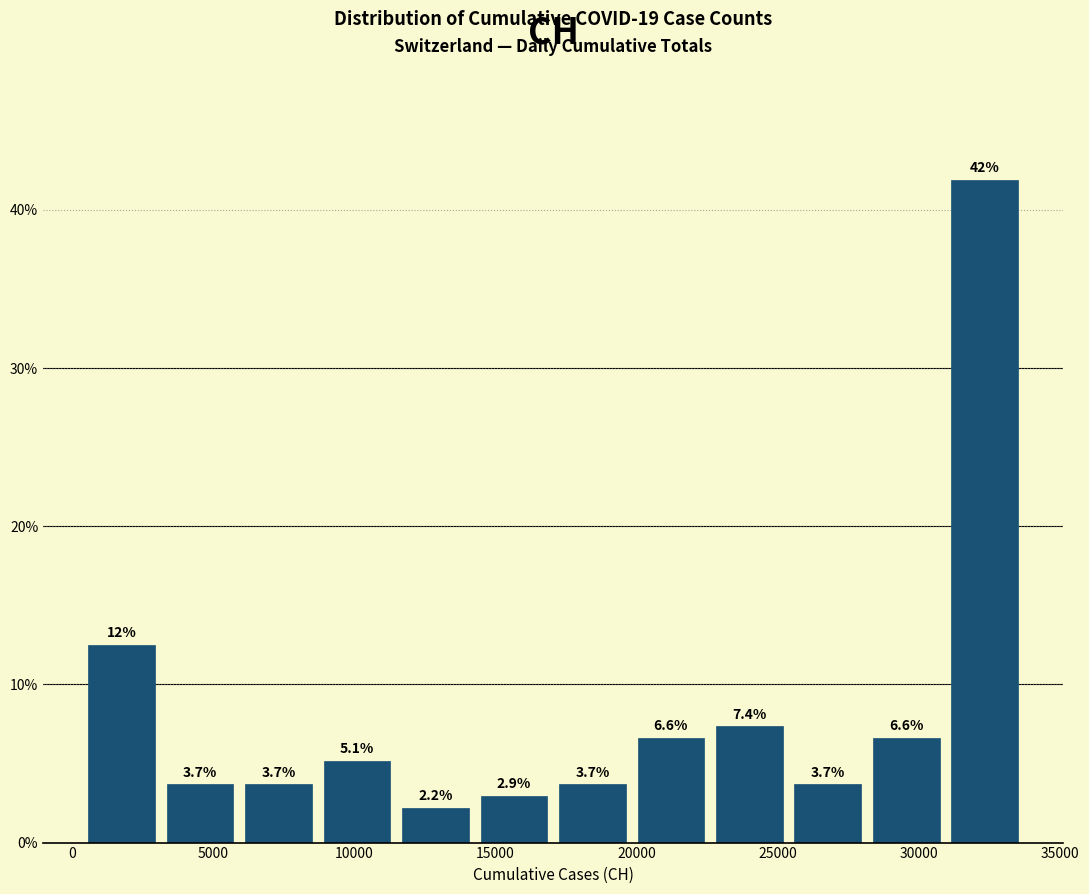

Which range on the x-axis has the tallest bar?

31000 to 33500